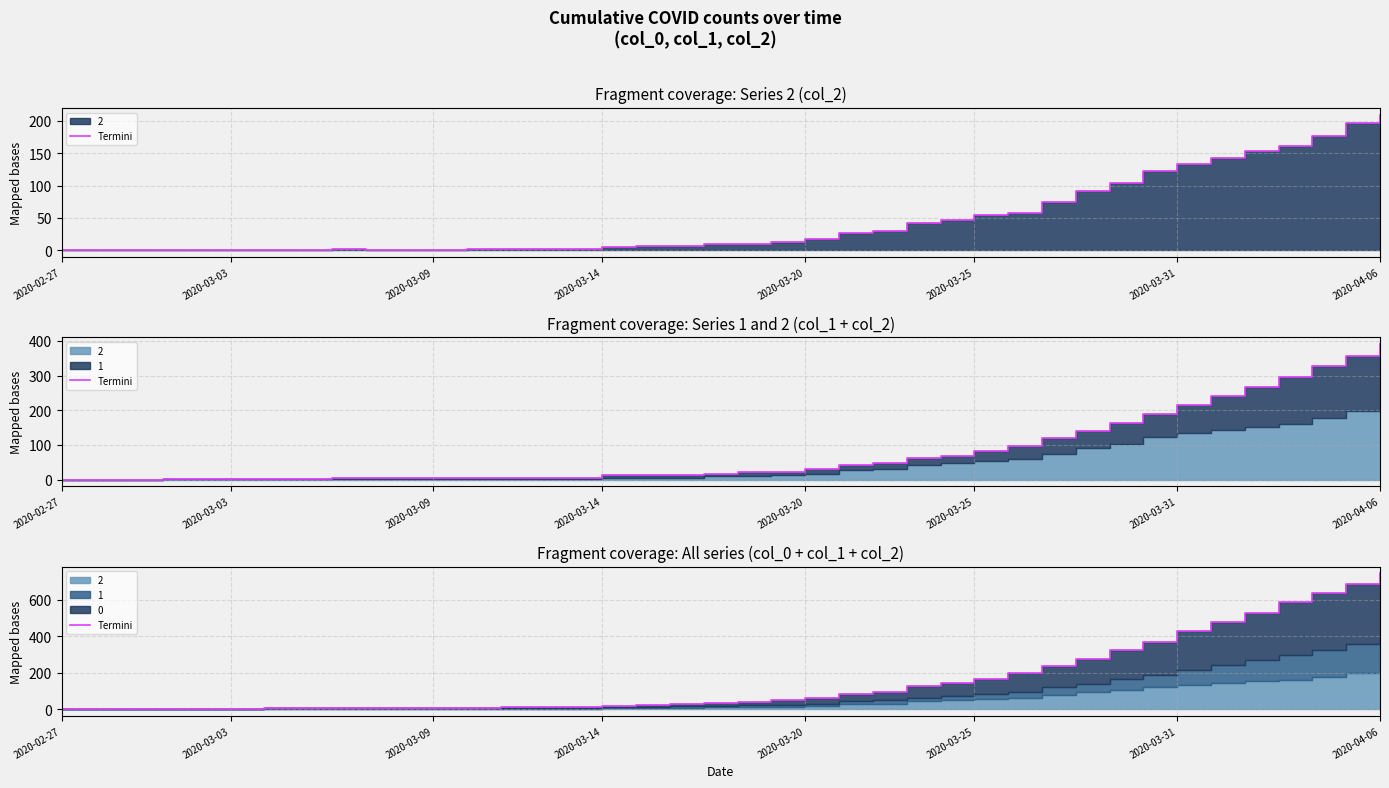

What is the average value?

160